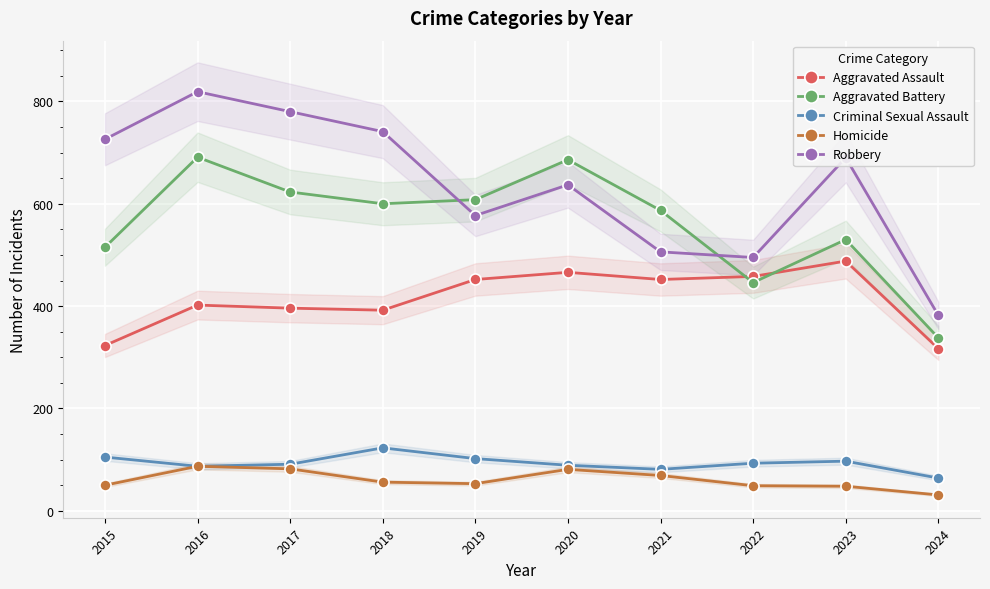

Does the chart display data point markers on the line(s)?

Yes